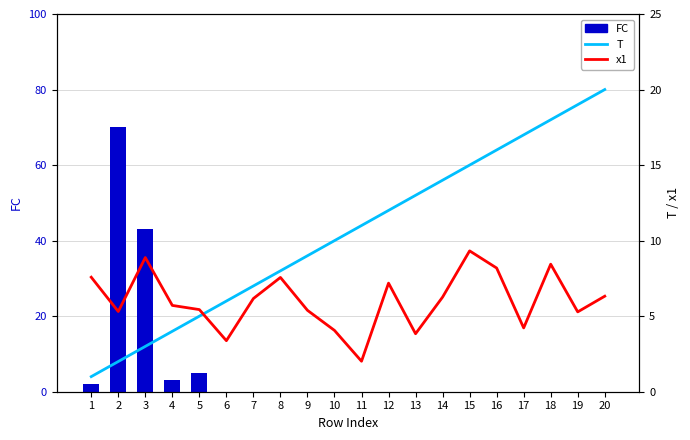

The FC series shows 3 at 4. True or false?

True